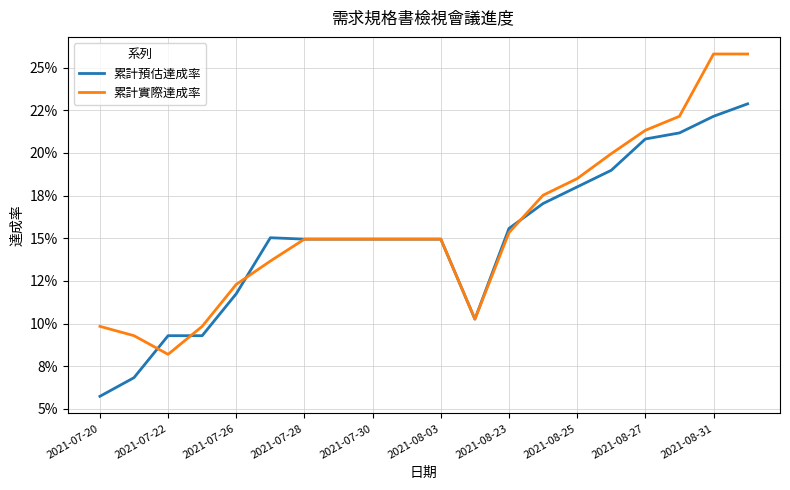

Reading right to left, extract all data points from this chart.

累計預估達成率: 0.2	0.2	0.2	0.2	0.2	0.2	0.2	0.2	0.1	0.1	0.1	0.1	0.1	0.1	0.2	0.1	0.1	0.1	0.1	0.1
累計實際達成率: 0.3	0.3	0.2	0.2	0.2	0.2	0.2	0.2	0.1	0.1	0.1	0.1	0.1	0.1	0.1	0.1	0.1	0.1	0.1	0.1